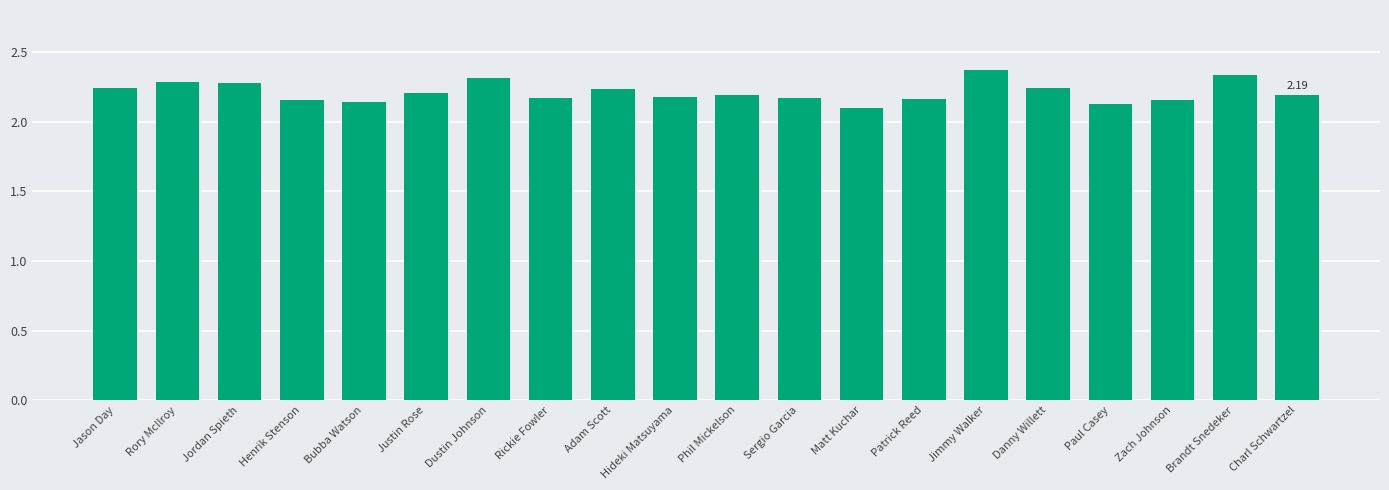

What is the change in value from Matt Kuchar to Zach Johnson?

+0.1